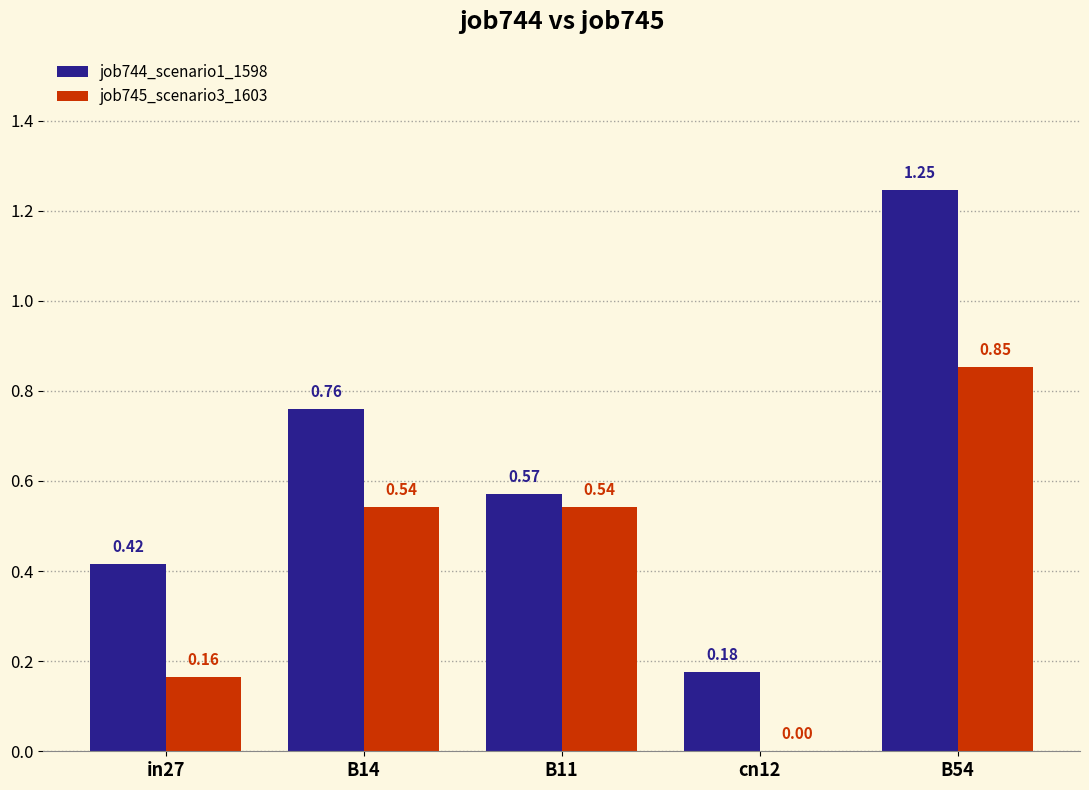

The value of job744_scenario1_1598 at cn12 is 0.0. True or false?

False